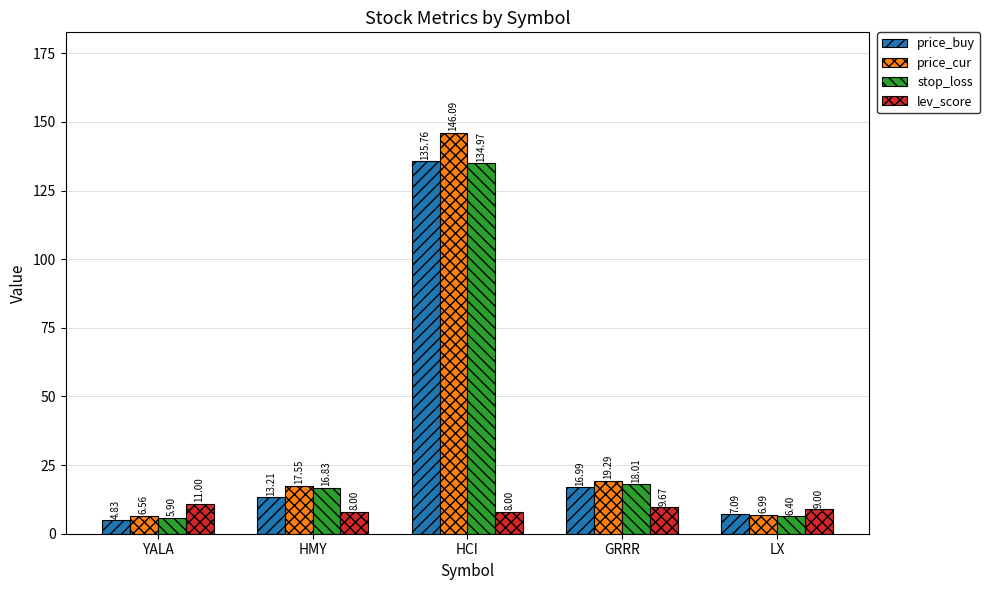

How many distinct data groups are displayed?

4